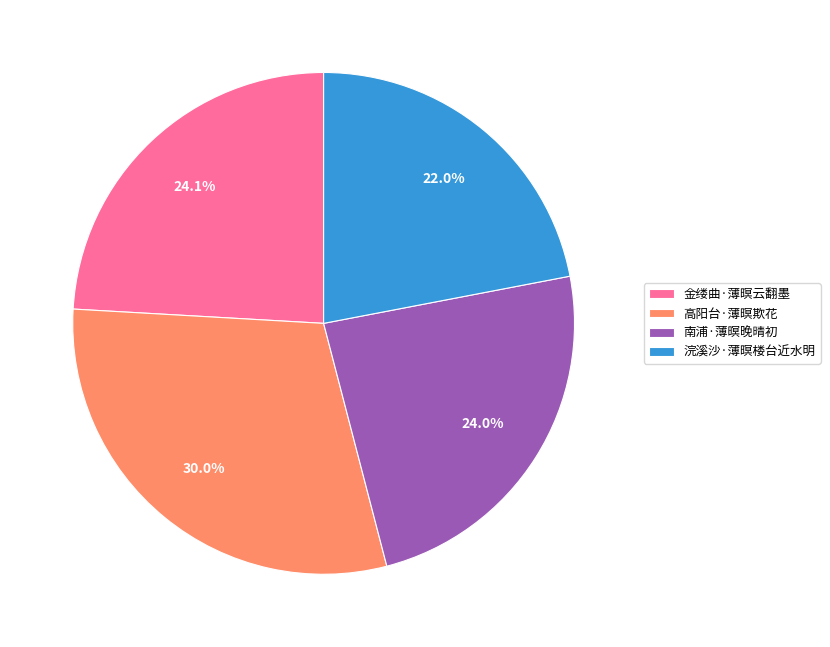

Between 高阳台·薄暝欺花 and 南浦·薄暝晚晴初, which is larger?

高阳台·薄暝欺花